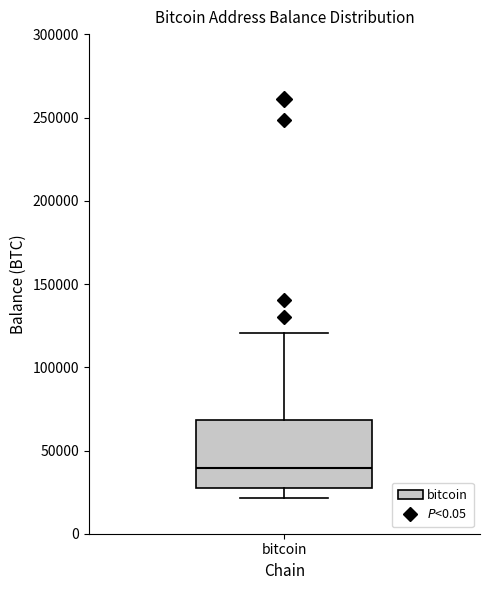

Read this box plot against the y-axis: the position of the median line, the range covered by the box, and the ends of both whiskers. The values are not printed on the chart, so give them approximately, as read against the axis.

median 40000, box 25000 to 70000, whiskers 20000 to 120000